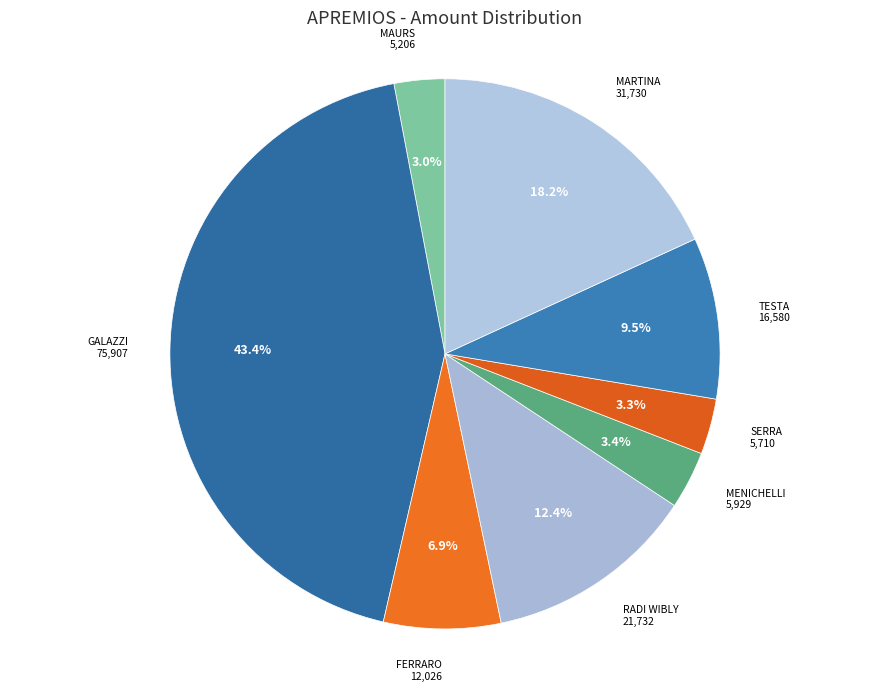

How many segments does this pie chart have?

8